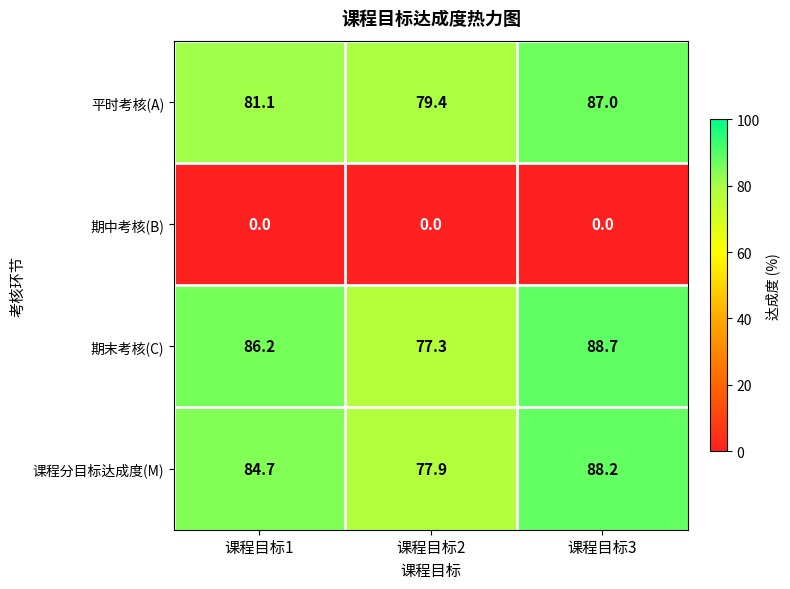

Count the number of categories in the chart.

3